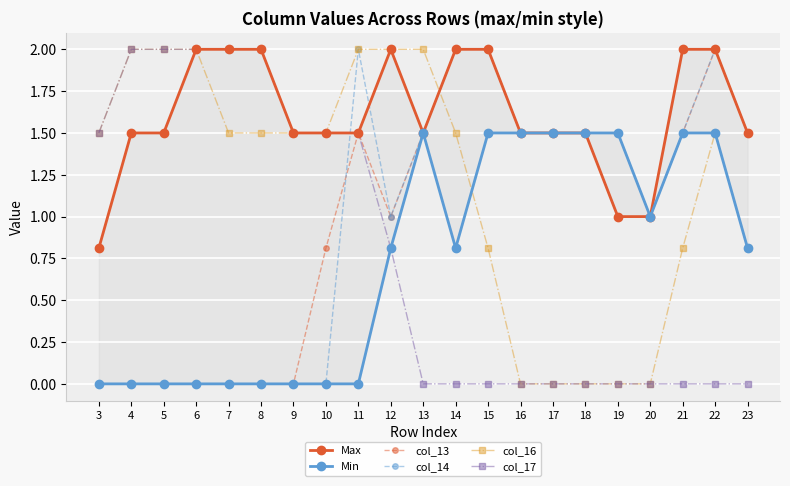

How many lines are shown in the chart?

6